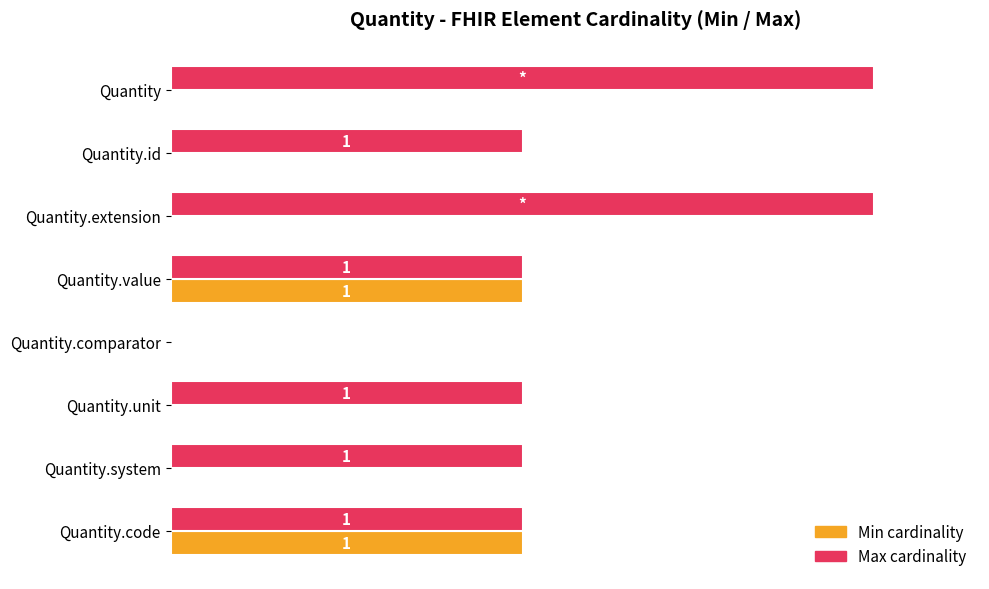

Reading left to right, what are all the values shown in this chart?

Min cardinality: 0	0	0	50	0	0	0	50
Max cardinality: 100	50	100	50	0	50	50	50